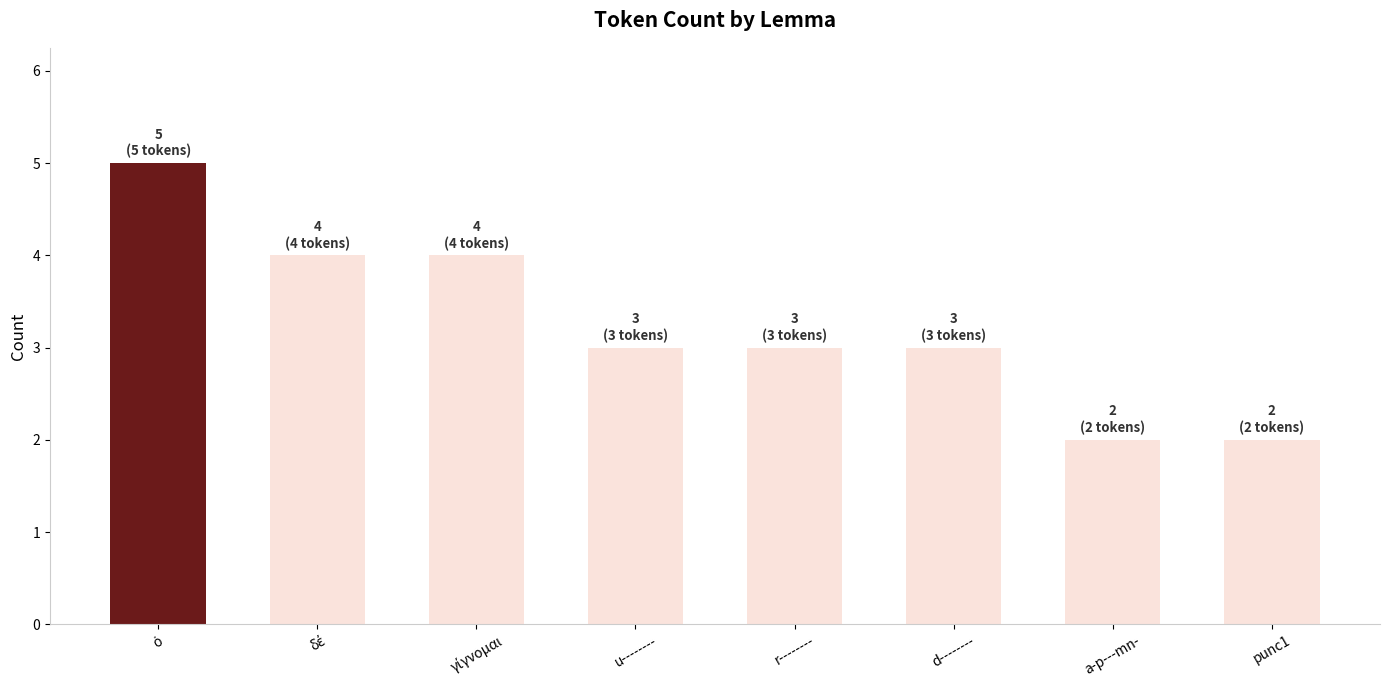

The chart shows a value of 1 at a-p---mn-. True or false?

False